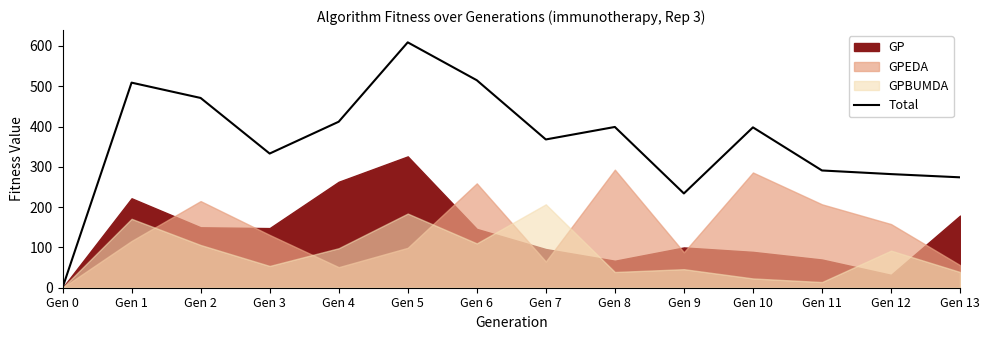

What is the difference between the values at Gen 4 and Gen 10?

14